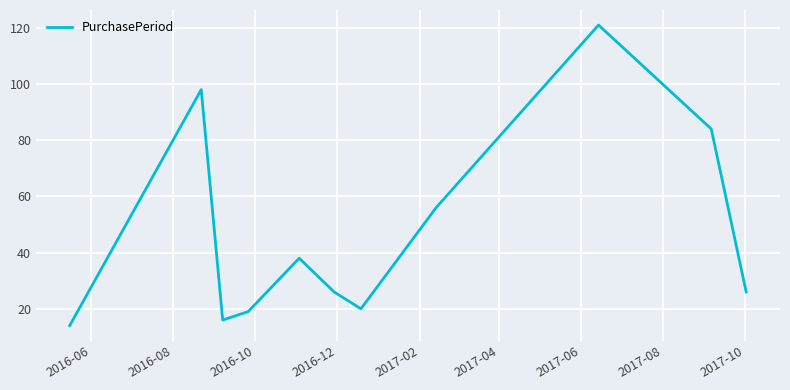

Does the chart have visible grid lines?

Yes